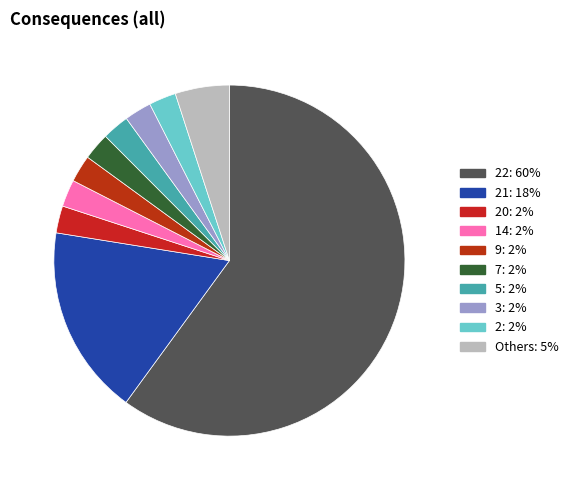

Count the number of slices in the pie.

10